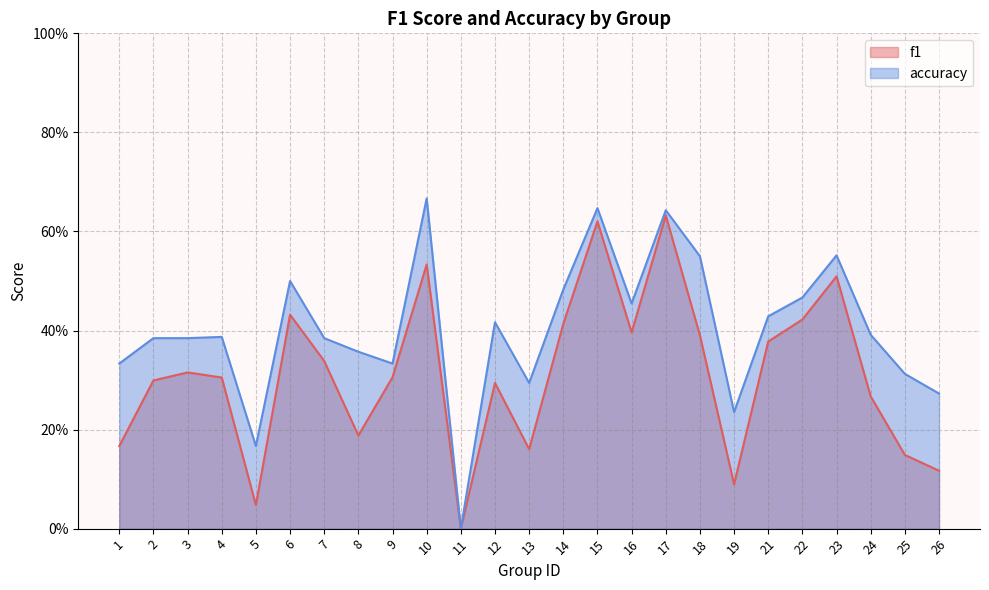

What is the spread (max minus min) of values at 3?

0.1